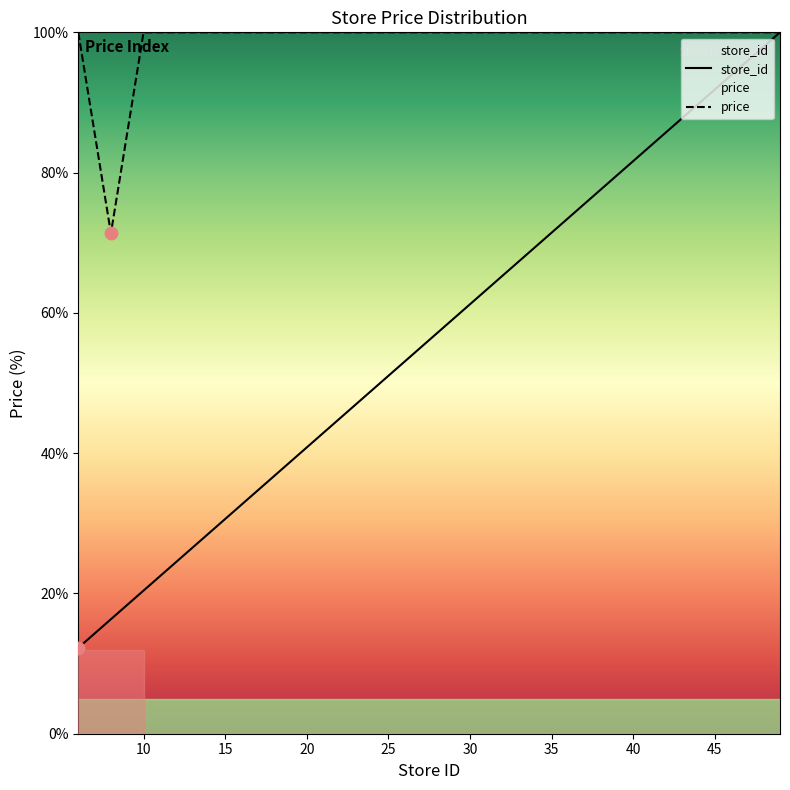

At which category is the sum across all series the highest?

49